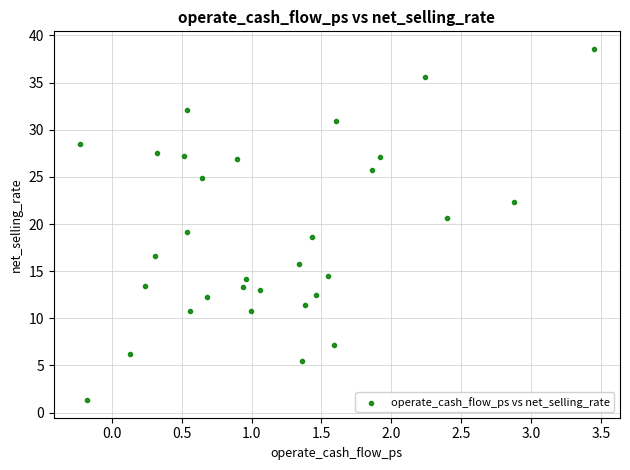

What is the range of Y values (max minus min)?

37.3